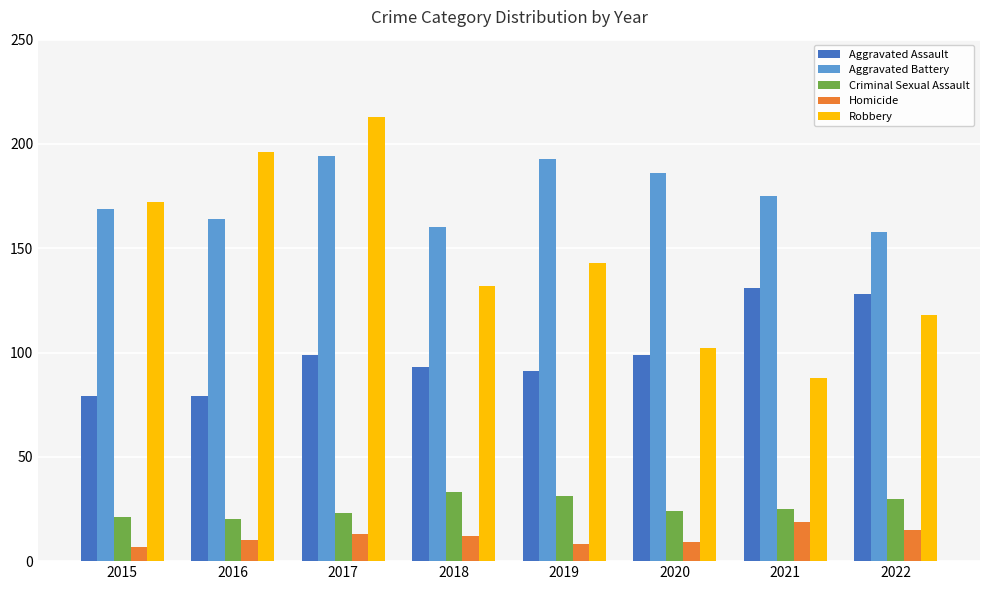

What is the sum of the Robbery values at 2021 and 2017?

301